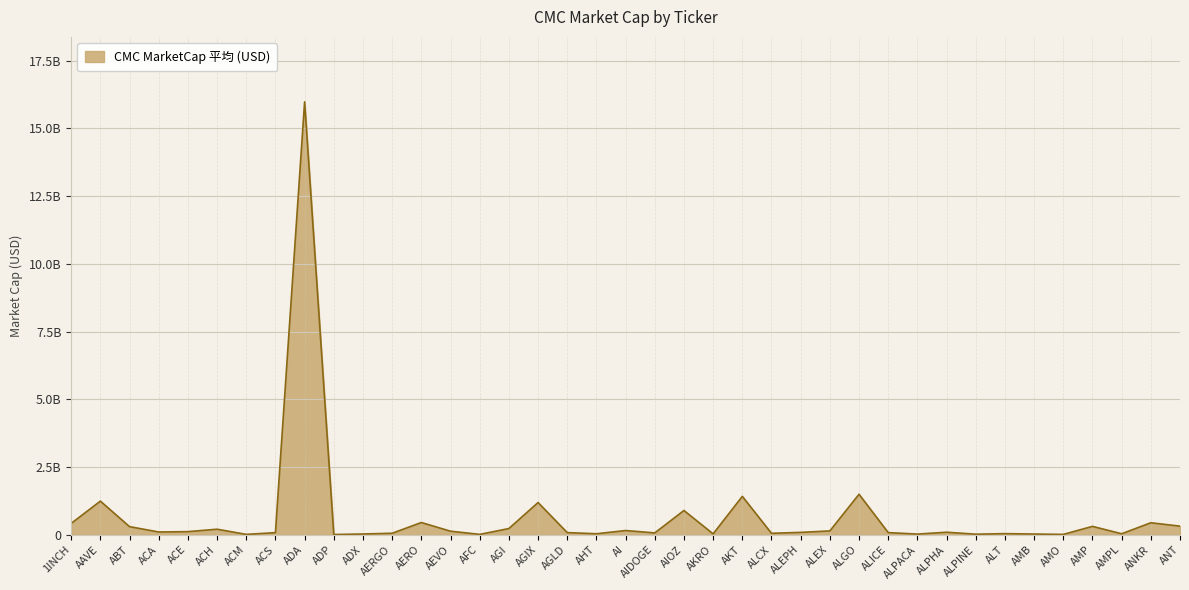

Is it true that the value at ACM is 21208120?

False